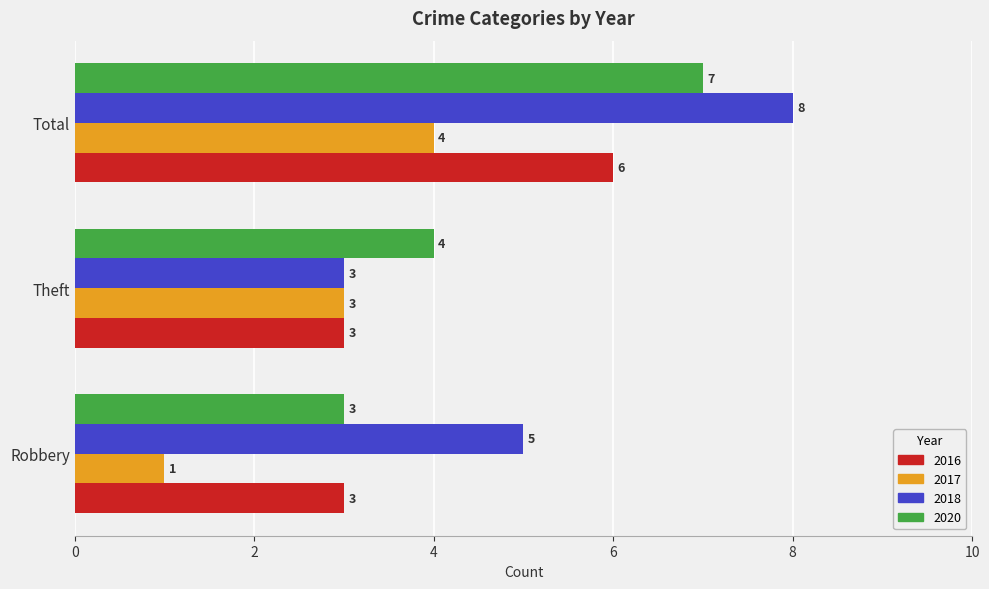

Which category has the highest value in the 2018 series?

Total